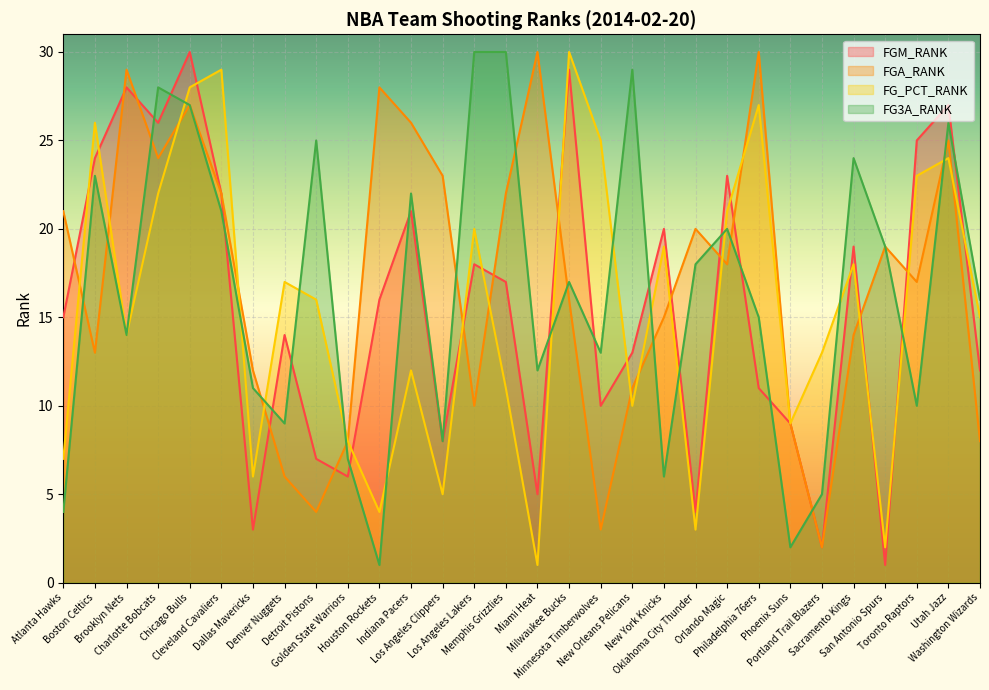

What is the label of the 3rd point from the left?

Brooklyn Nets